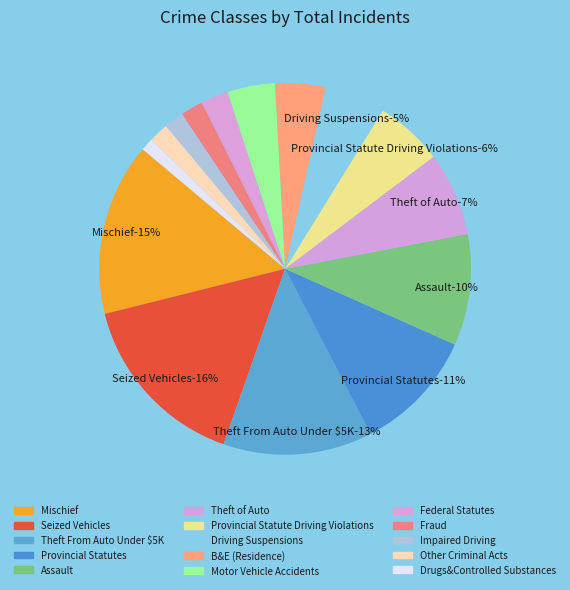

Is there a majority slice in this chart?

No